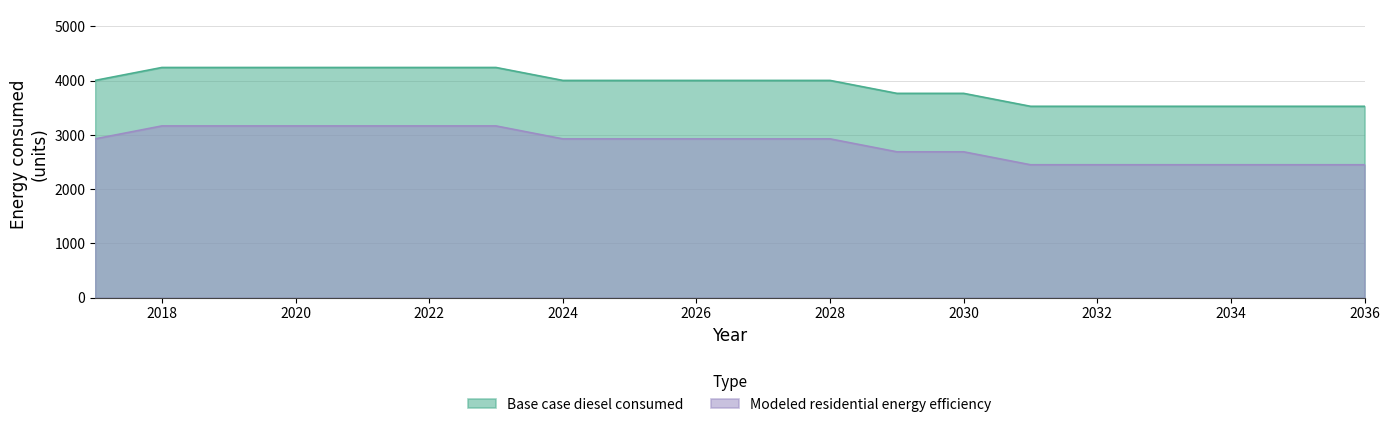

Which has a higher value, 2020 or 2035?

2020